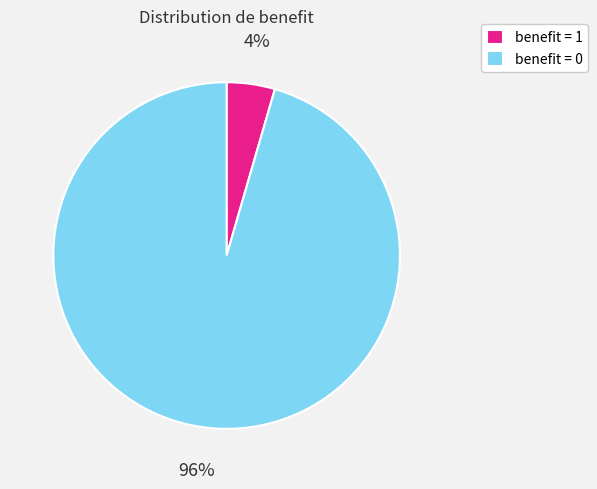

Which has a higher value, benefit = 0 or benefit = 1?

benefit = 0